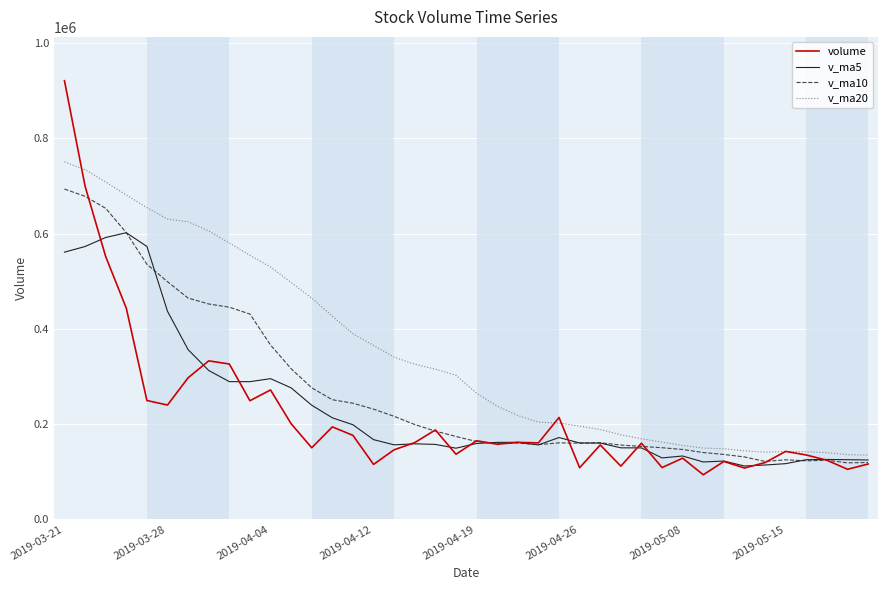

What is the highest value of the v_ma20 series?

750528.7